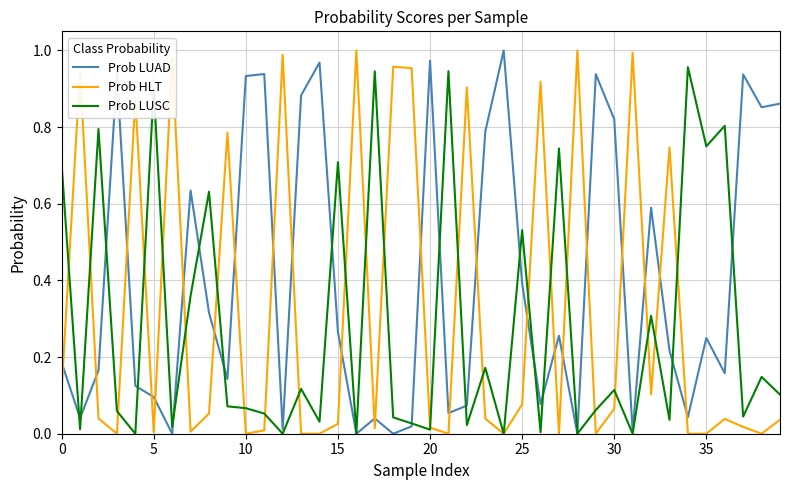

Count the number of categories in the chart.

40